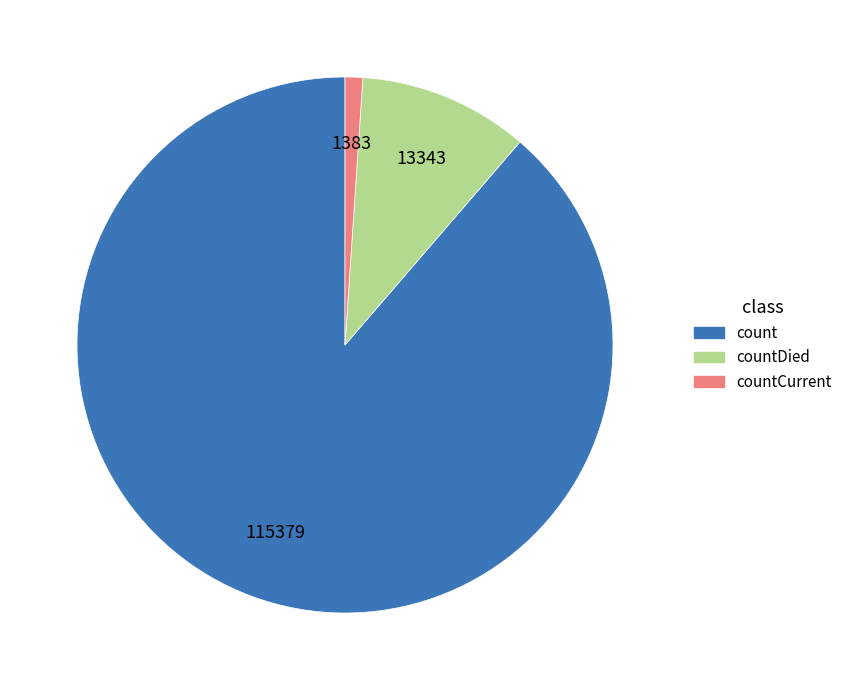

Is there a majority slice in this chart?

Yes